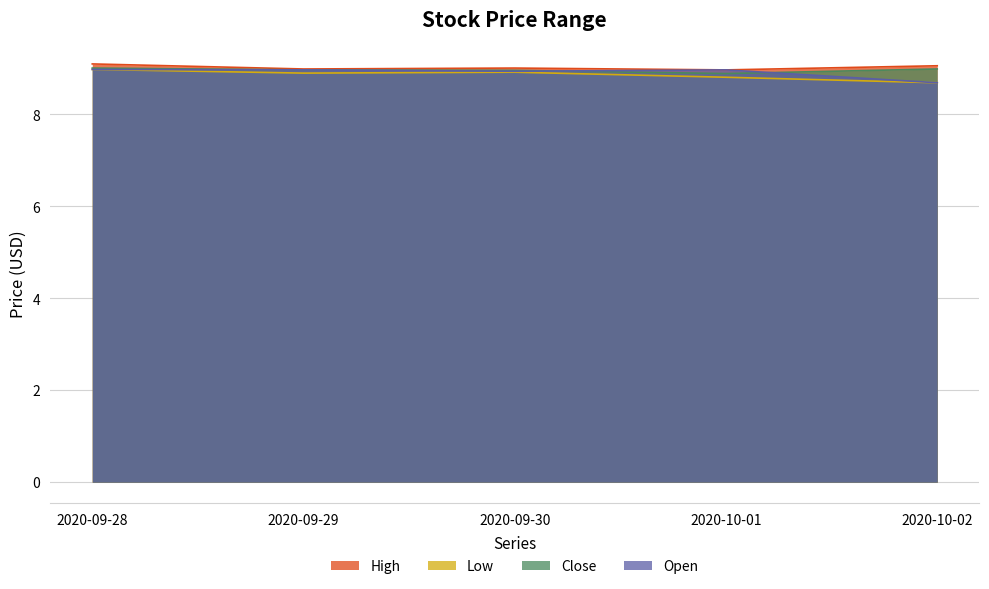

Reading left to right, extract all data points from this chart.

High: 9.1	9.0	9.0	9.0	9.1
Low: 9.0	8.9	8.9	8.8	8.7
Close: 9.0	9.0	9.0	8.9	9.0
Open: 9.0	9.0	8.9	9.0	8.7